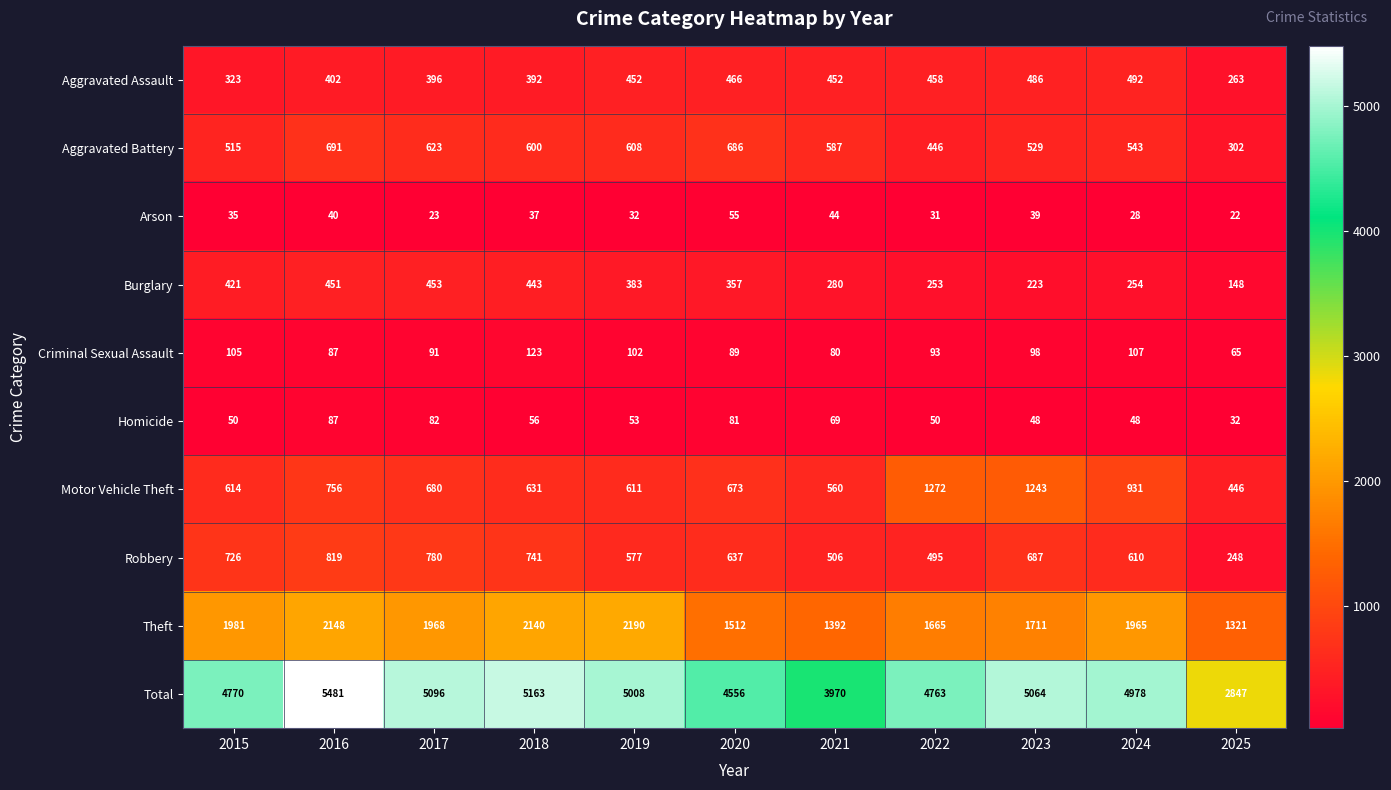

Is it true that Robbery equals 610 at 2024?

True